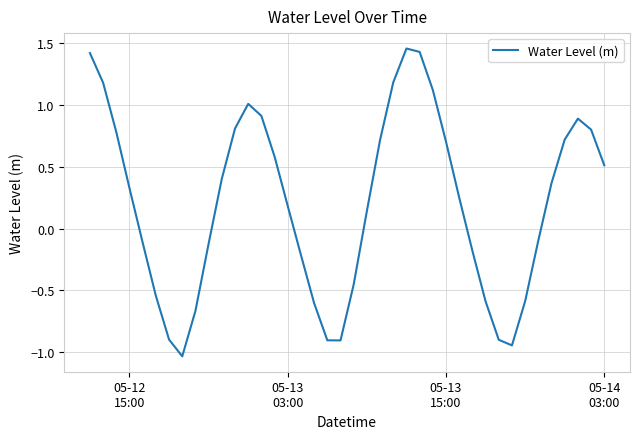

What is the difference between the maximum and minimum values?

2.5